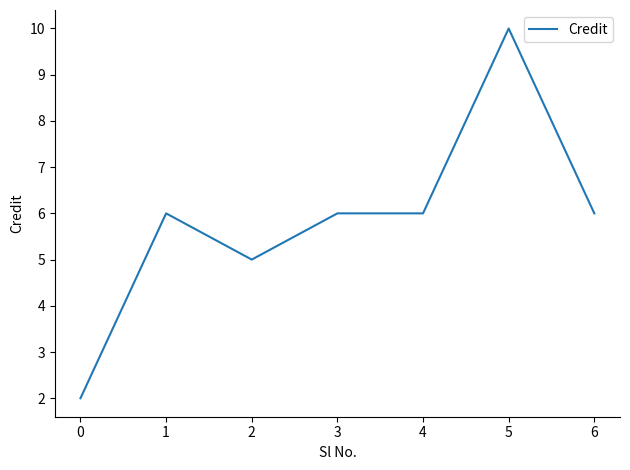

What is the difference between the second highest and minimum values?

4